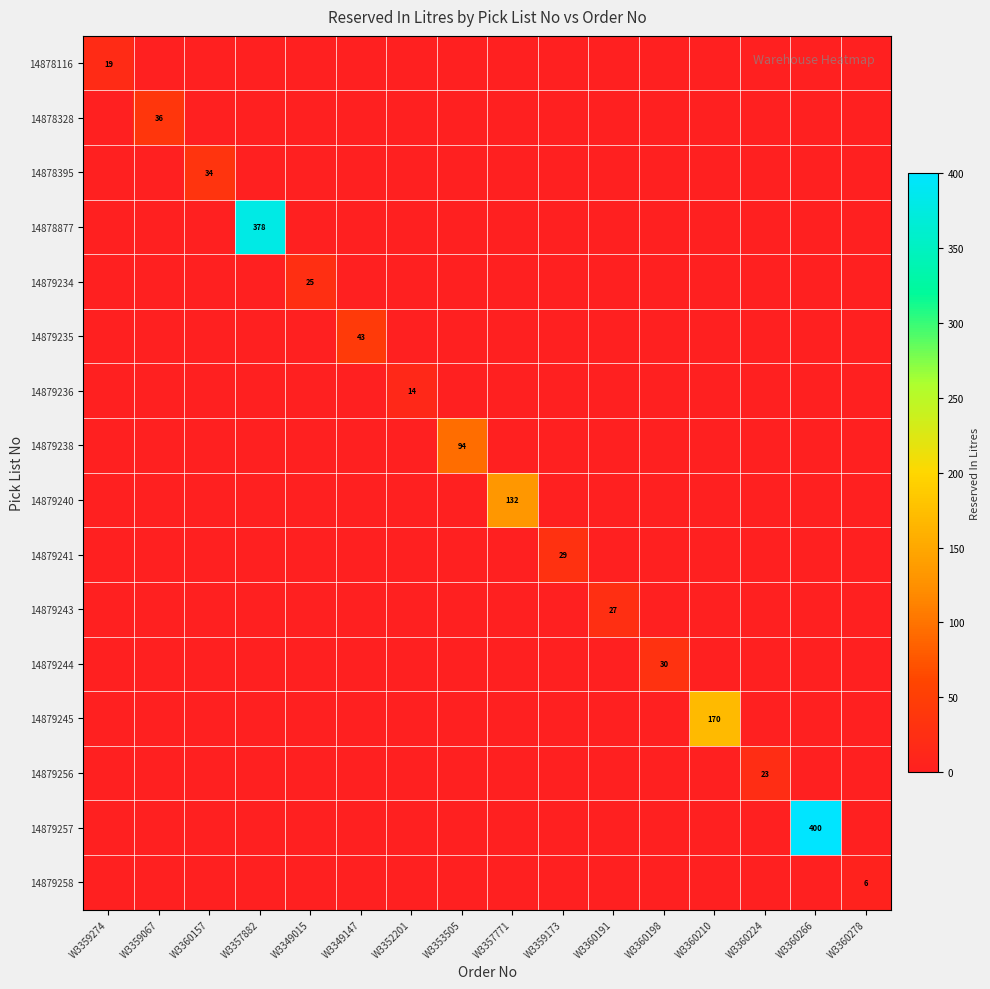

Is it true that 14879257 equals 557 at W3360266?

False